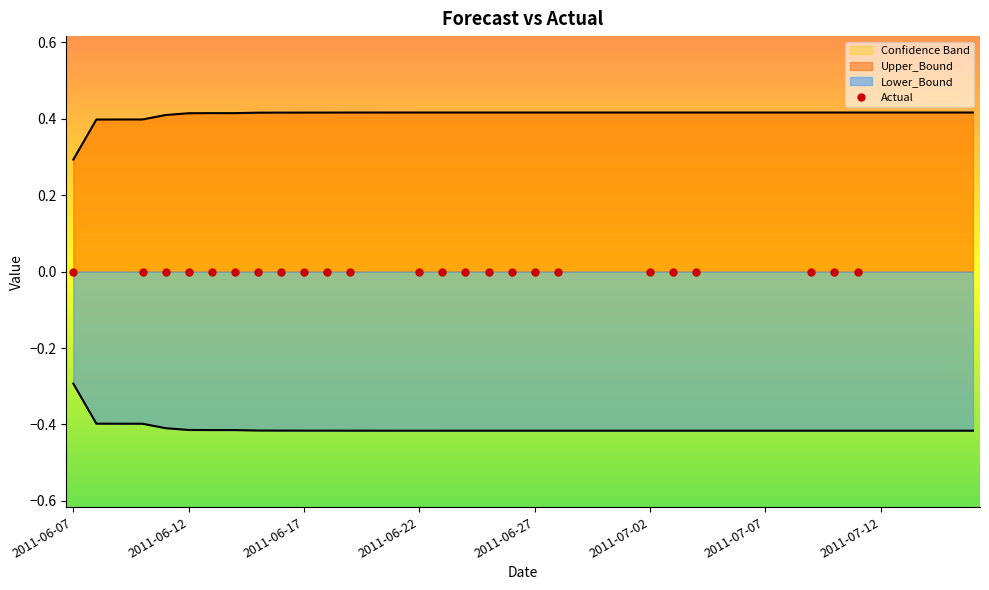

The value at 2011-07-02 is 0. True or false?

True